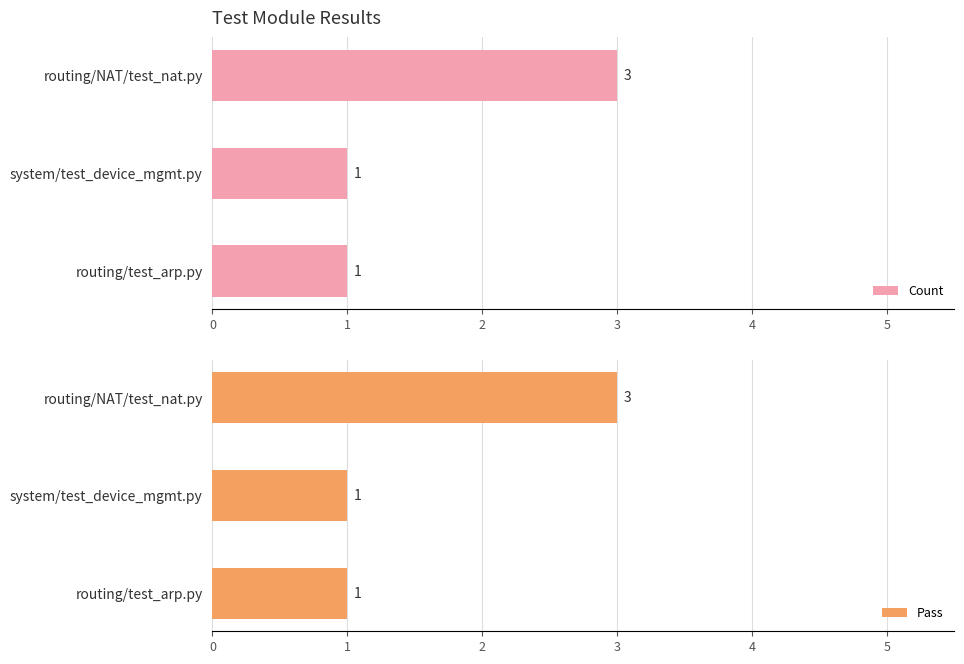

What is the sum of all Count values?

5